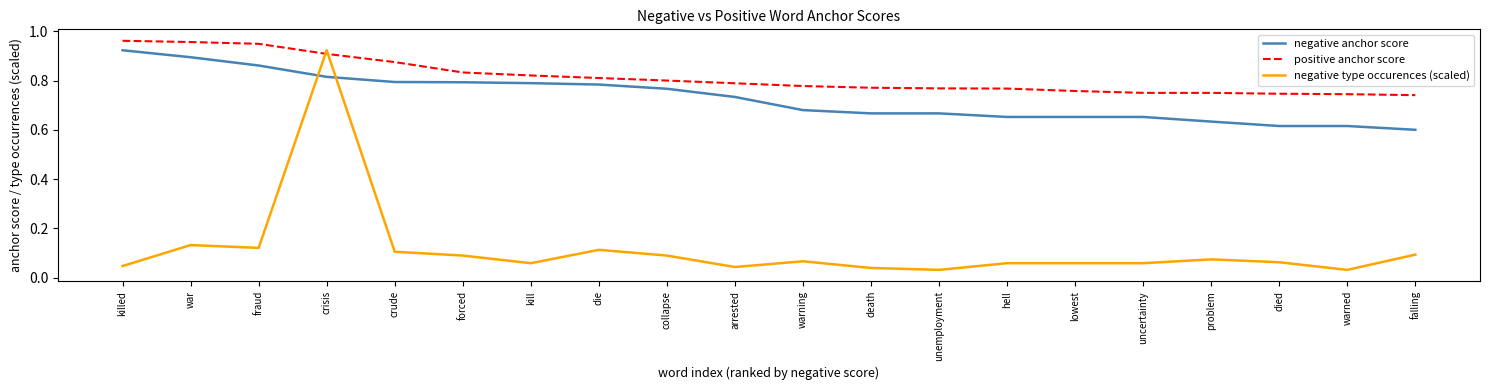

At warning, list the series in order from smallest to largest.

negative type occurences (scaled), negative anchor score, positive anchor score